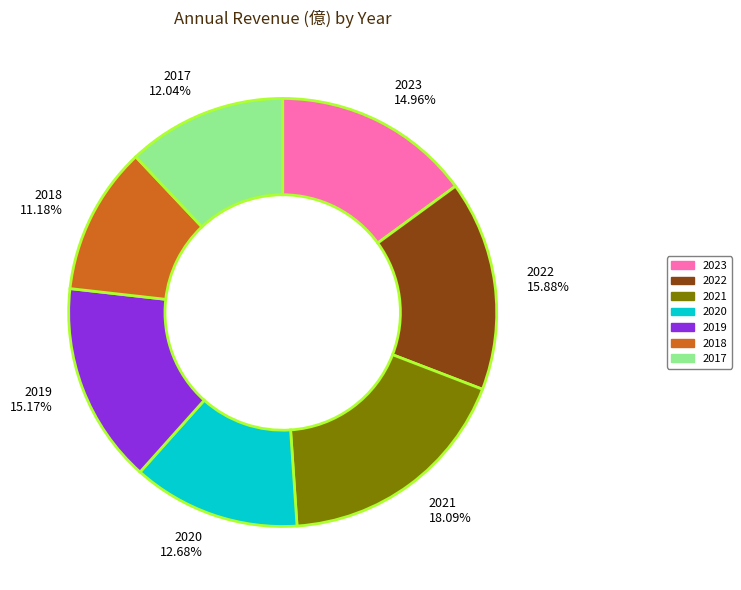

What percentage do 2021 and 2019 together represent?

33.3%